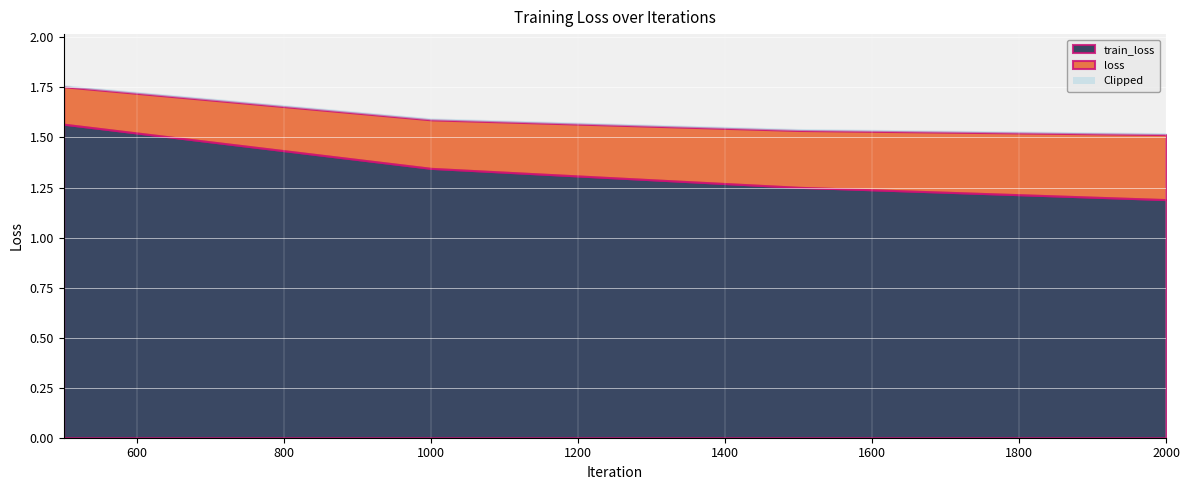

What is the difference between the highest and lowest values at 1000?

0.2